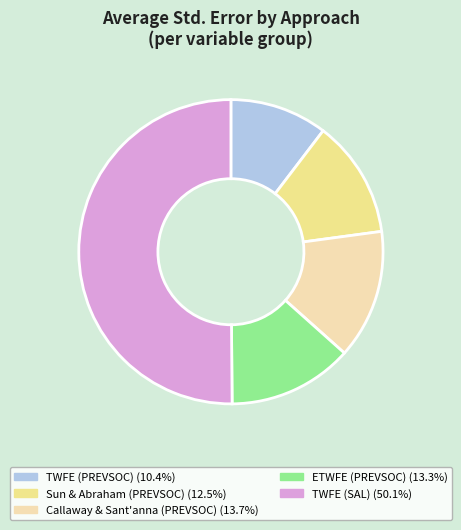

Which category has the biggest portion of the pie?

TWFE (SAL)